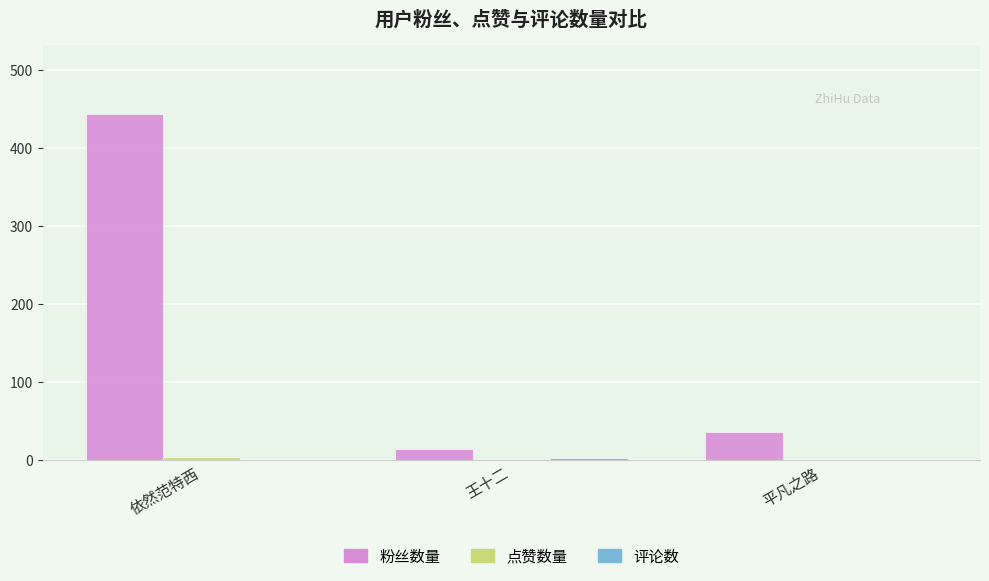

What is the greatest value displayed?

443